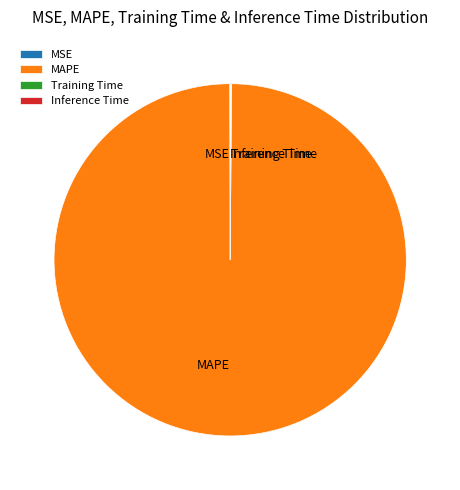

The MAPE slice represents 100% of the pie. True or false?

True